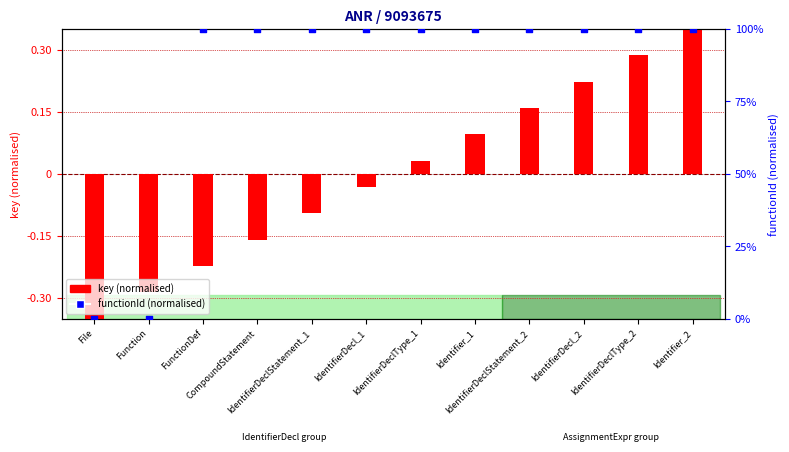

Which series reaches the minimum Y coordinate?

key (normalised)